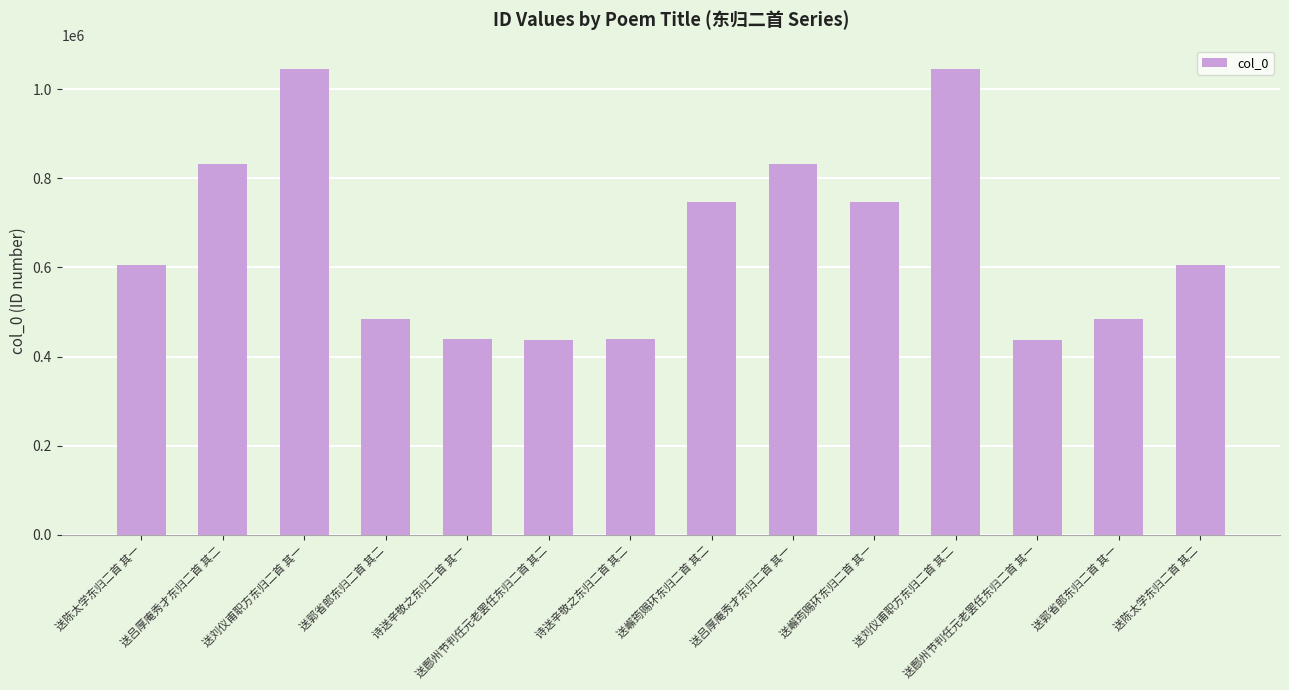

What is the minimum value shown in the chart?

437914